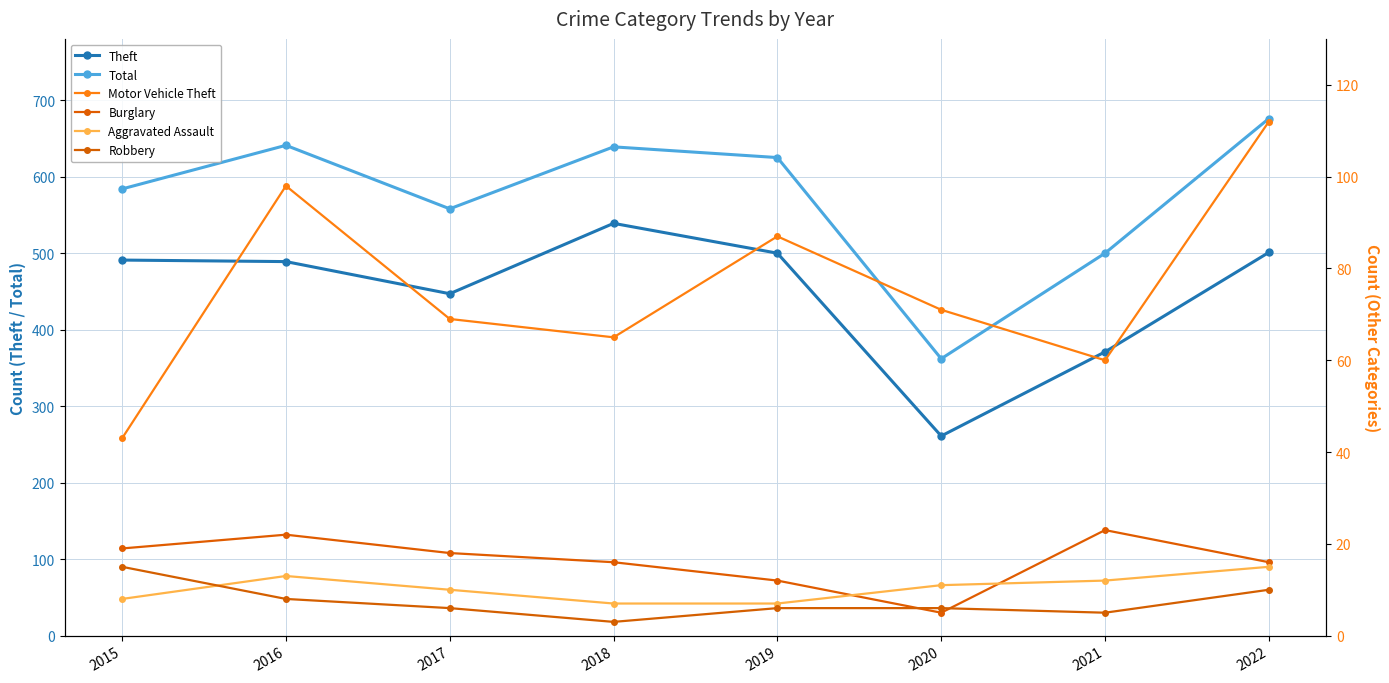

Reading left to right, transcribe all the data shown in this chart.

Theft: 2015=491	2016=489	2017=447	2018=539	2019=500	2020=261	2021=371	2022=501
Total: 2015=584	2016=641	2017=558	2018=639	2019=625	2020=362	2021=500	2022=676
Motor Vehicle Theft: 2015=43	2016=98	2017=69	2018=65	2019=87	2020=71	2021=60	2022=112
Burglary: 2015=19	2016=22	2017=18	2018=16	2019=12	2020=5	2021=23	2022=16
Aggravated Assault: 2015=8	2016=13	2017=10	2018=7	2019=7	2020=11	2021=12	2022=15
Robbery: 2015=15	2016=8	2017=6	2018=3	2019=6	2020=6	2021=5	2022=10